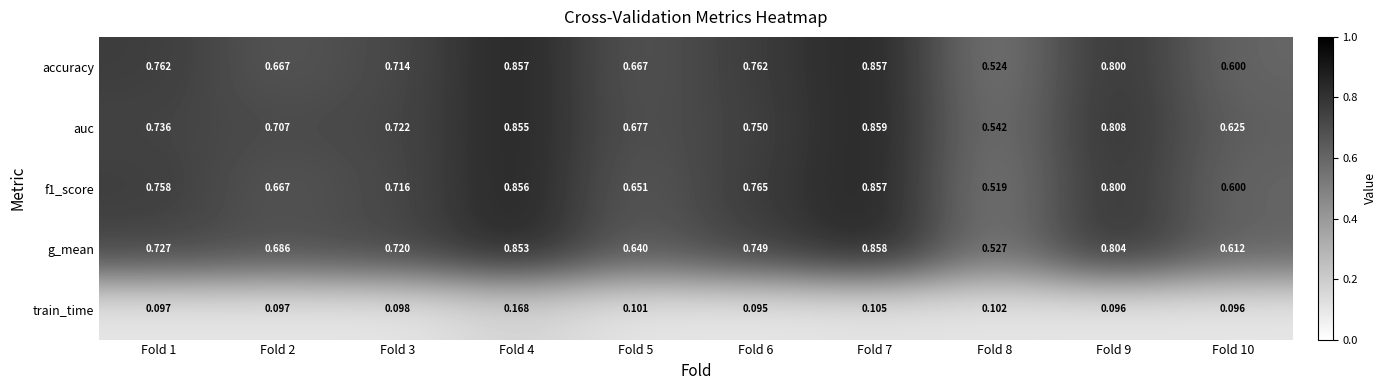

Between Fold 1 and Fold 4, which series saw the biggest shift?

g_mean